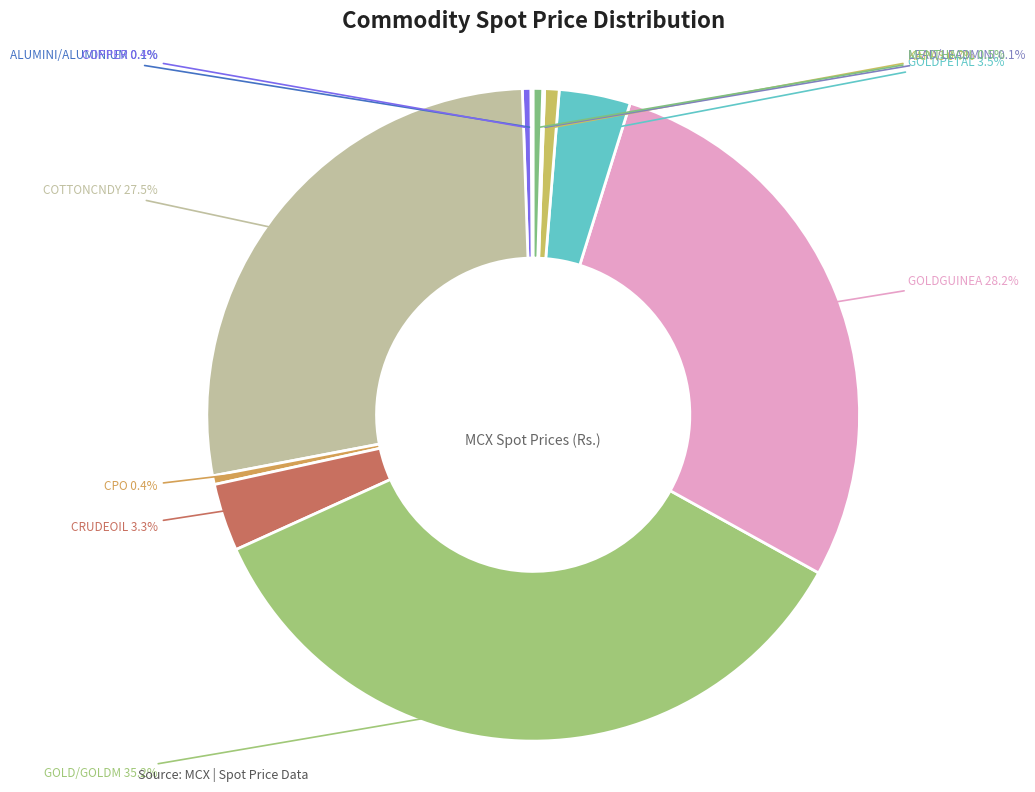

Rank the categories by value from highest to lowest.

GOLD/GOLDM, GOLDGUINEA, COTTONCNDY, GOLDPETAL, CRUDEOIL, KAPAS, MENTHAOIL, CPO, COPPER, ALUMINI/ALUMINIUM, LEAD/LEADMINI